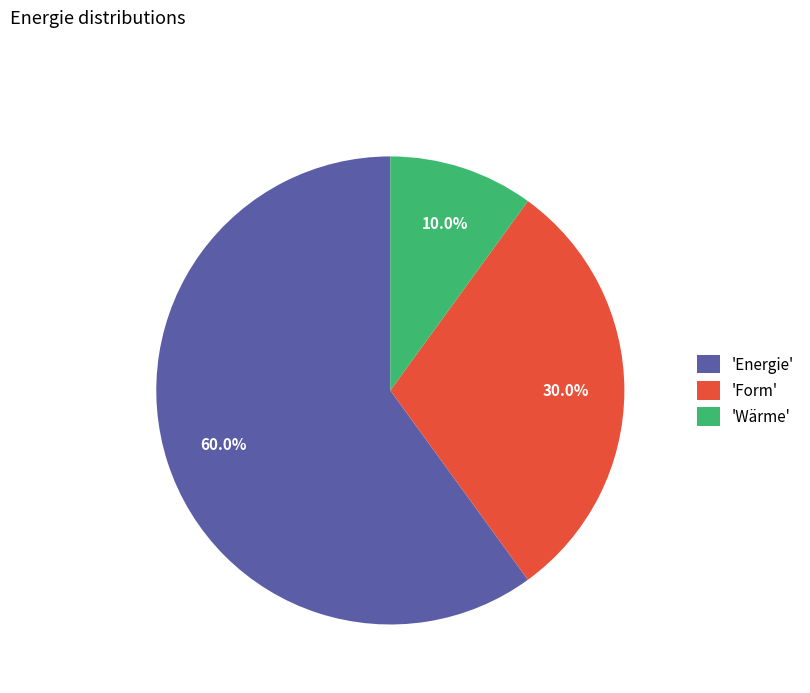

How many slices are in this pie chart?

3